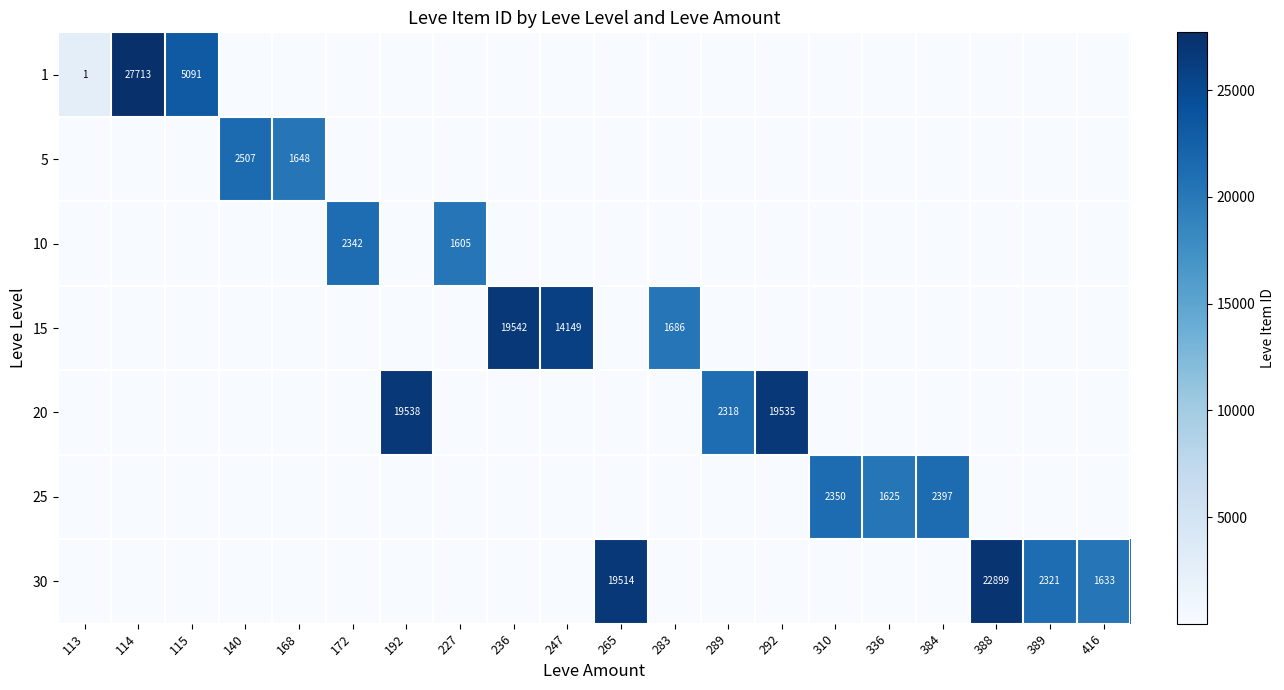

Rank the series by their maximum value, from highest to lowest.

1, 30, 15, 20, 5, 25, 10